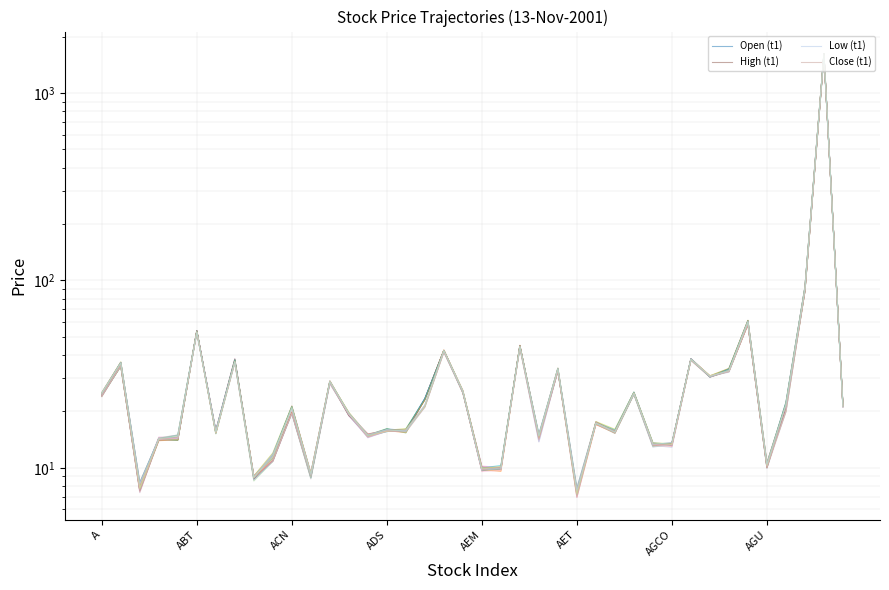

Rank the categories by Open (t1) value from highest to lowest.

38, 37, 34, AET, 22, 18, 31, AGU, ABT, 33, 24, 32, 12, 19, 28, A, 17, 39, 36, 10, 13, 26, 15, 16, 27, AGCO, 14, 23, AEM, ADS, 30, 29, 9, 35, 21, 20, 11, 8, ACN, 25